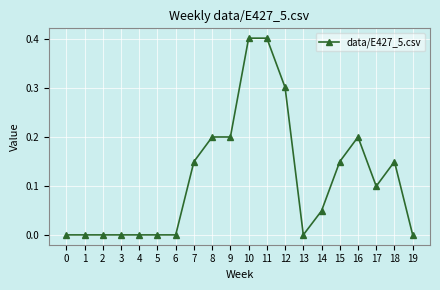

True or false: the data shows 0.0 at 0.

True